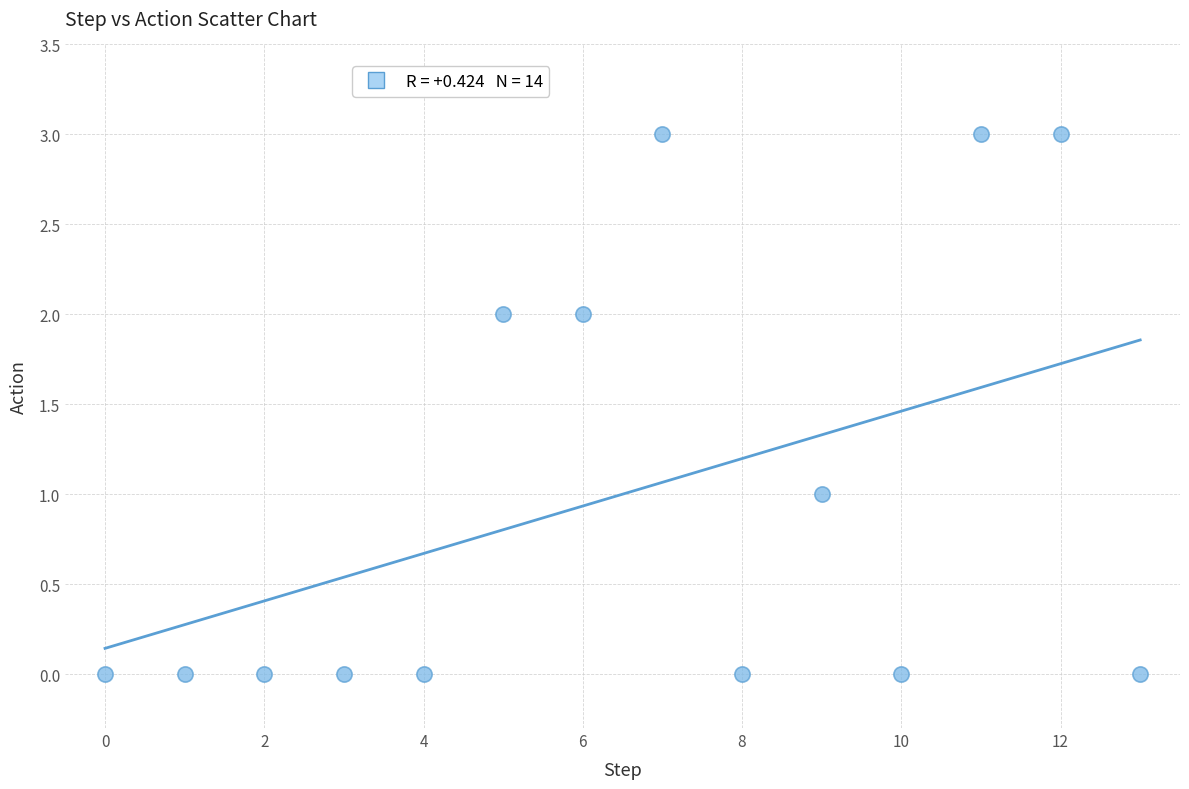

What is the range of Y values (max minus min)?

3